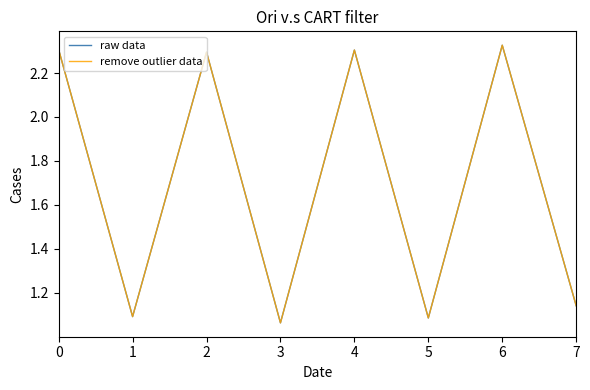

Reading left to right, what are all the values shown in this chart?

raw data: 0=2.3	1=1.1	2=2.3	3=1.1	4=2.3	5=1.1	6=2.3	7=1.1
remove outlier data: 0=2.3	1=1.1	2=2.3	3=1.1	4=2.3	5=1.1	6=2.3	7=1.1